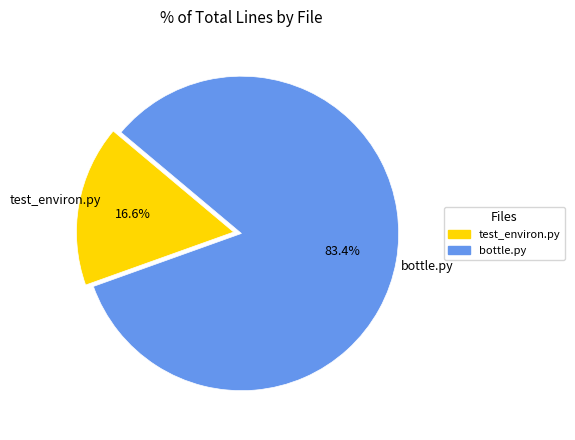

To the nearest percent, what is the difference between the largest and smallest slice percentages?

67%